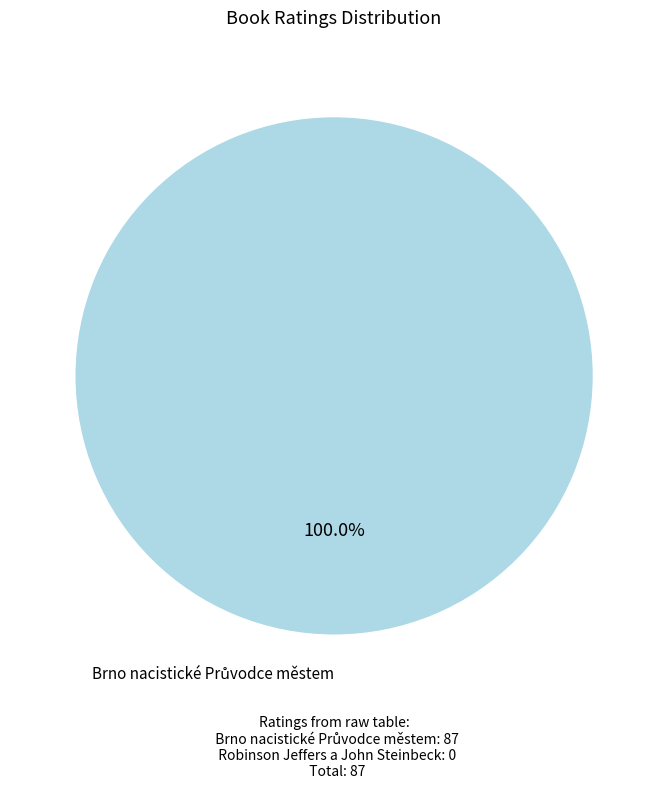

How many segments does this pie chart have?

1